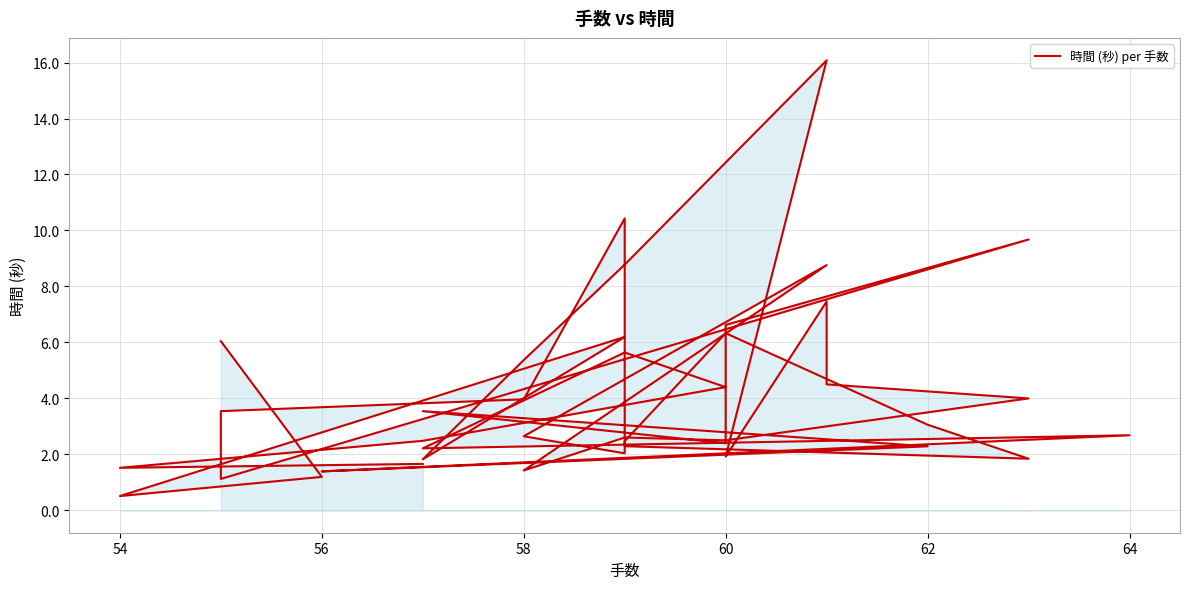

How many values are below 2?

10